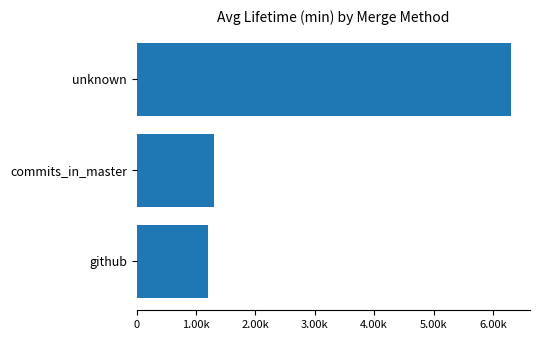

List the labels in order of value, largest first.

unknown, commits_in_master, github